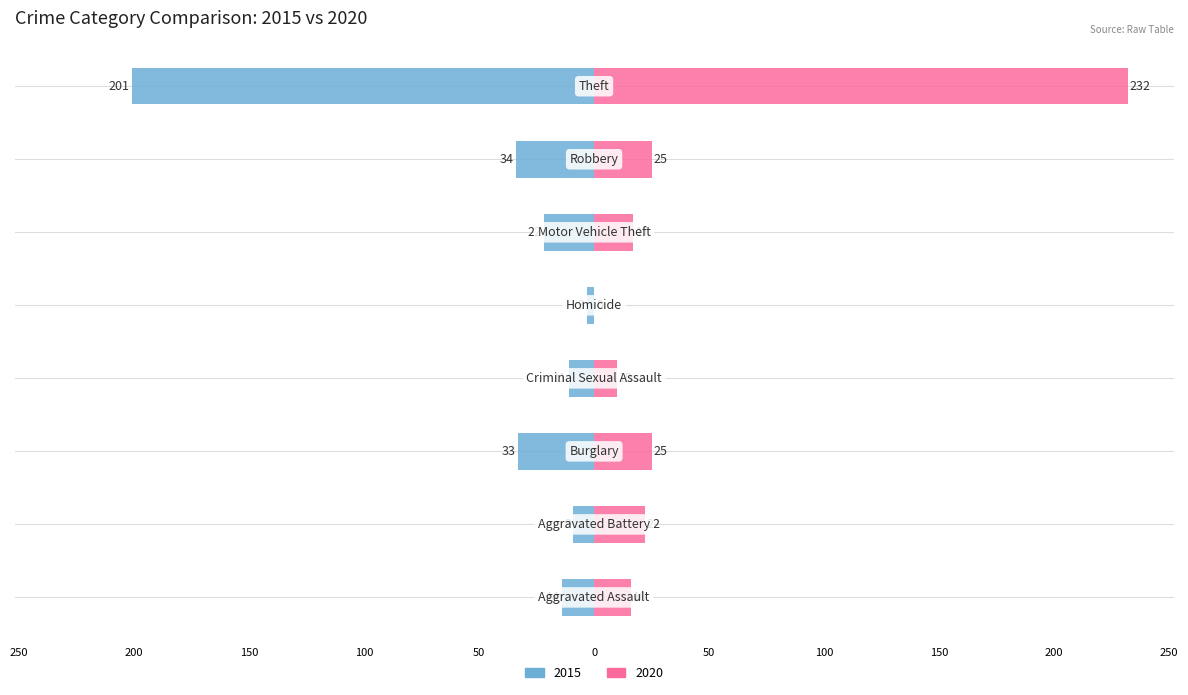

Reading right to left, transcribe all the data shown in this chart.

2015: -201	-34	-22	-3	-11	-33	-9	-14
2020: 232	25	17	0	10	25	22	16